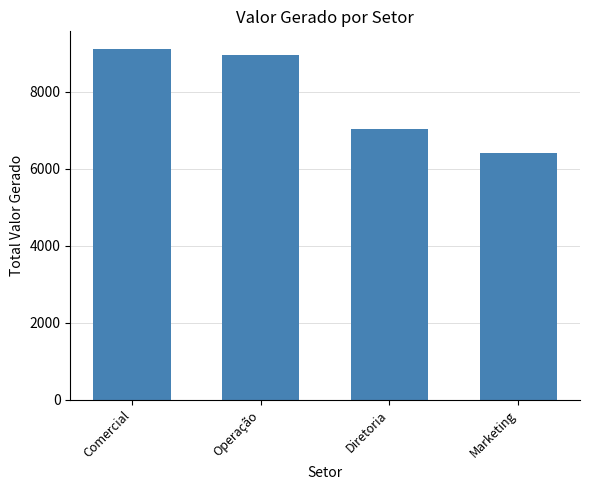

Rank the categories by value from highest to lowest.

Comercial, Operação, Diretoria, Marketing